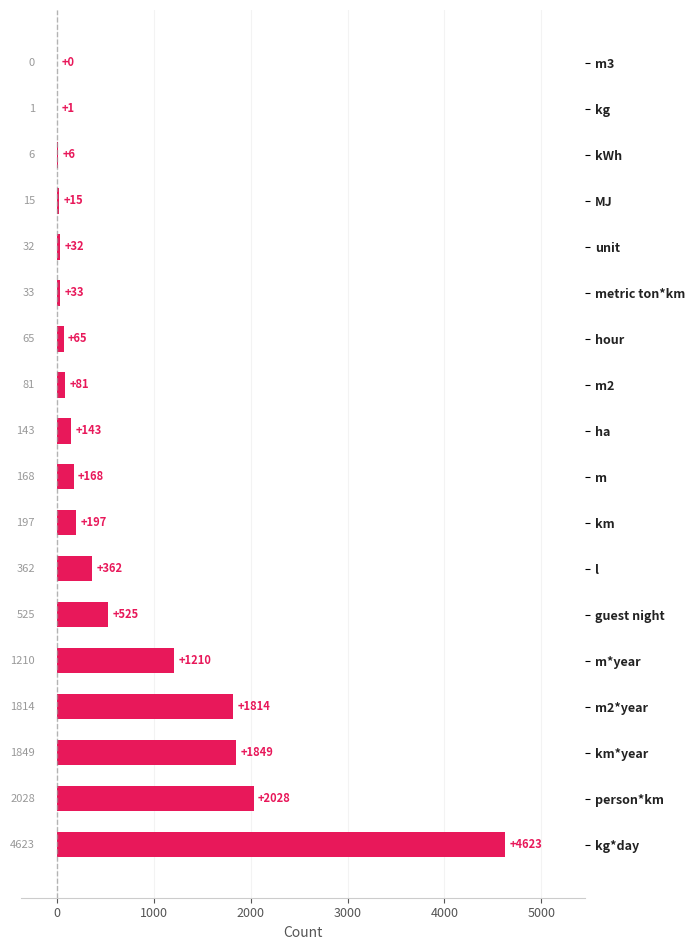

Reading top to bottom, what are all the values shown in this chart?

m3=0	kg=1	kWh=6	MJ=15	unit=32	metric ton*km=33	hour=65	m2=81	ha=143	m=168	km=197	l=362	guest night=525	m*year=1210	m2*year=1814	km*year=1849	person*km=2028	kg*day=4623